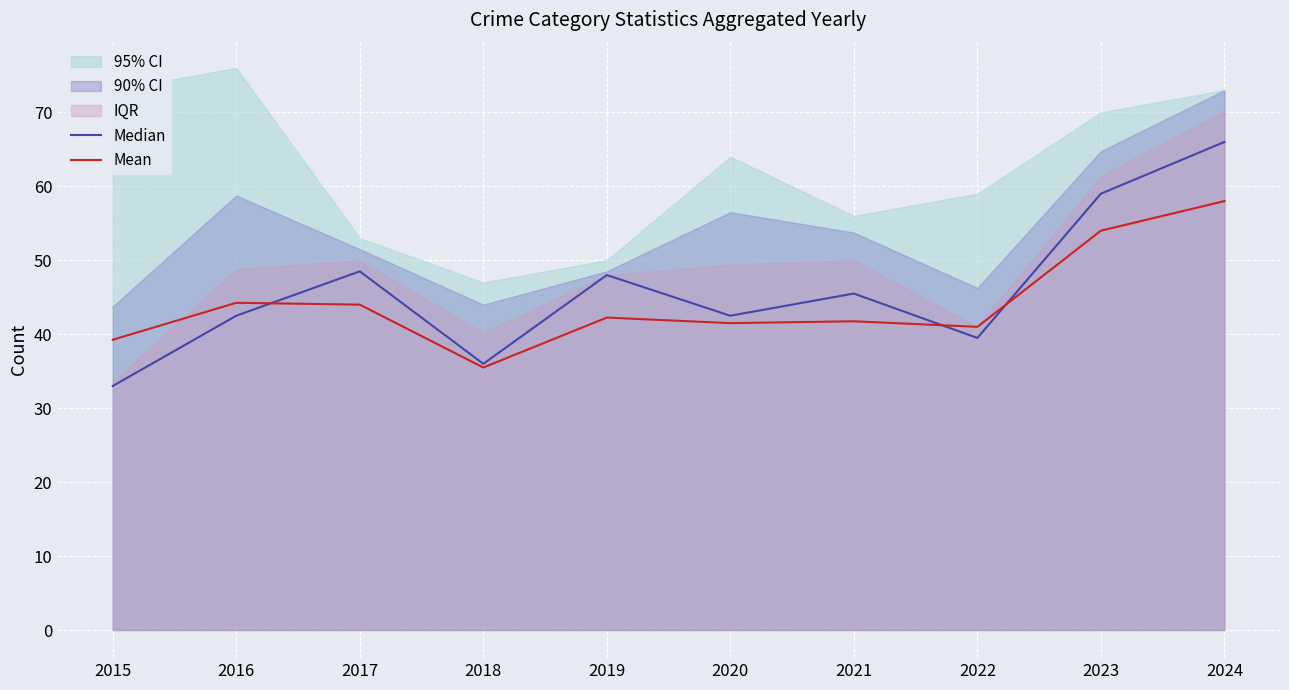

What is the minimum value for Mean?

35.5